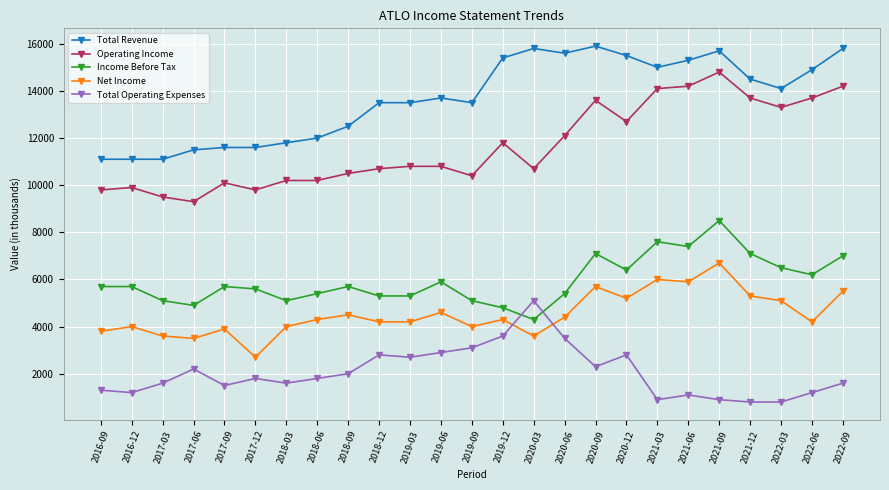

What position from the left is 2017-12?

6